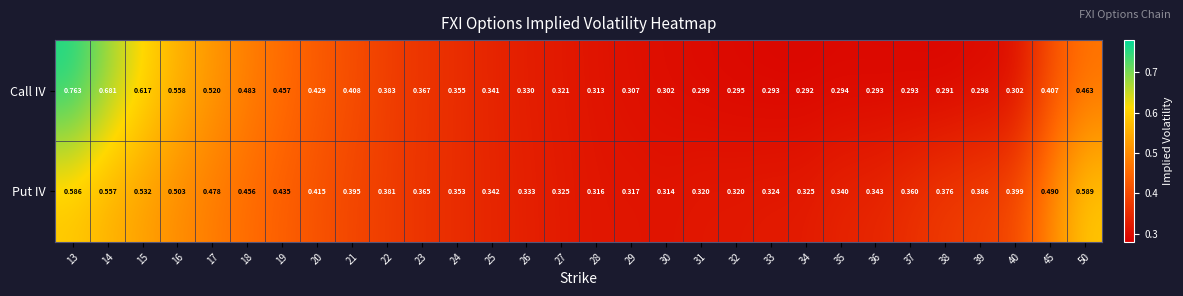

Rank the series by their maximum value, from highest to lowest.

Call IV, Put IV